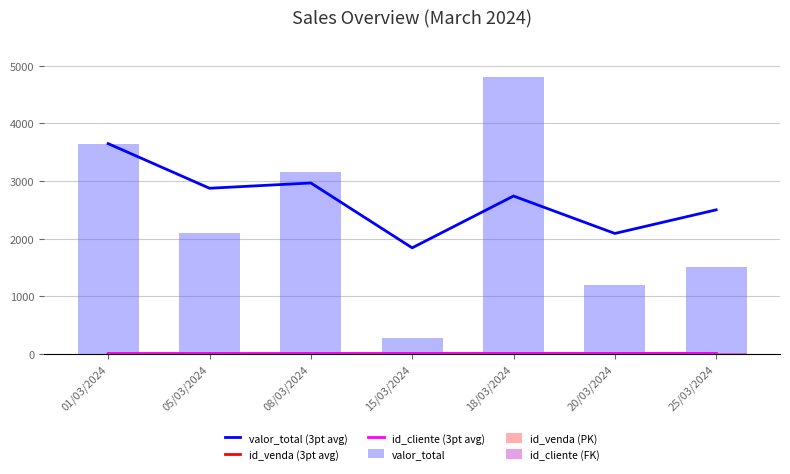

Reading right to left, extract all data points from this chart.

valor_total (3pt avg): 25/03/2024=2500.0	20/03/2024=2090.0	18/03/2024=2740.0	15/03/2024=1840.0	08/03/2024=2966.7	05/03/2024=2875.0	01/03/2024=3650.0
id_venda (3pt avg): 25/03/2024=6.0	20/03/2024=5.0	18/03/2024=4.0	15/03/2024=3.0	08/03/2024=2.0	05/03/2024=1.5	01/03/2024=1.0
id_cliente (3pt avg): 25/03/2024=5.0	20/03/2024=3.3	18/03/2024=2.7	15/03/2024=2.0	08/03/2024=2.0	05/03/2024=1.5	01/03/2024=1.0
valor_total: 25/03/2024=1500.0	20/03/2024=1200.0	18/03/2024=4800.0	15/03/2024=270.0	08/03/2024=3150.0	05/03/2024=2100.0	01/03/2024=3650.0
id_venda (PK): 25/03/2024=7.0	20/03/2024=6.0	18/03/2024=5.0	15/03/2024=4.0	08/03/2024=3.0	05/03/2024=2.0	01/03/2024=1.0
id_cliente (FK): 25/03/2024=6.0	20/03/2024=5.0	18/03/2024=4.0	15/03/2024=1.0	08/03/2024=3.0	05/03/2024=2.0	01/03/2024=1.0